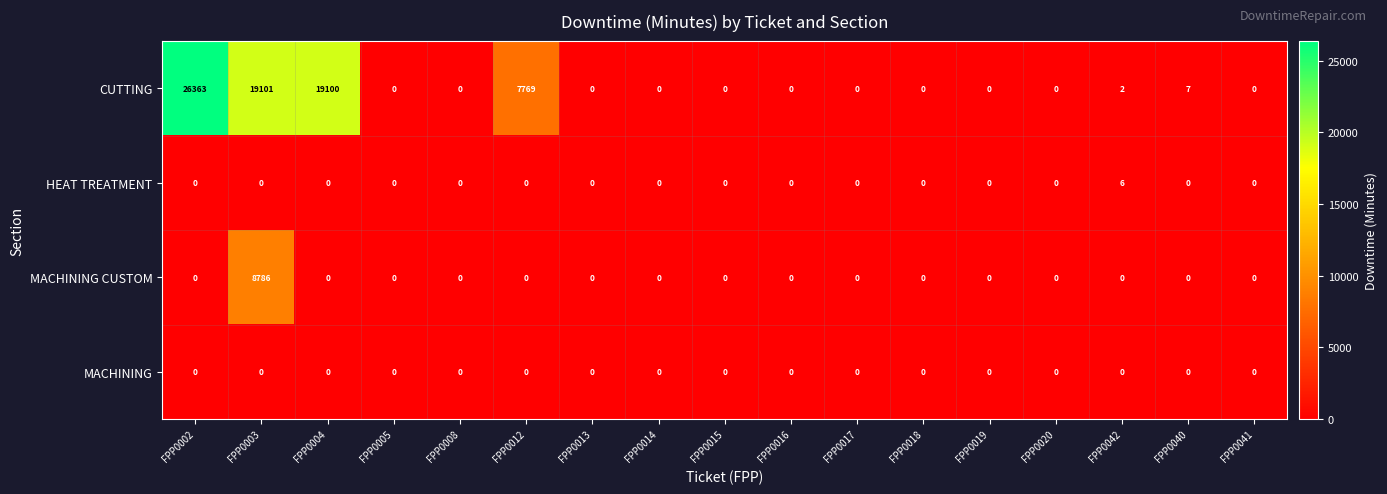

What is the maximum value shown in the chart?

26363